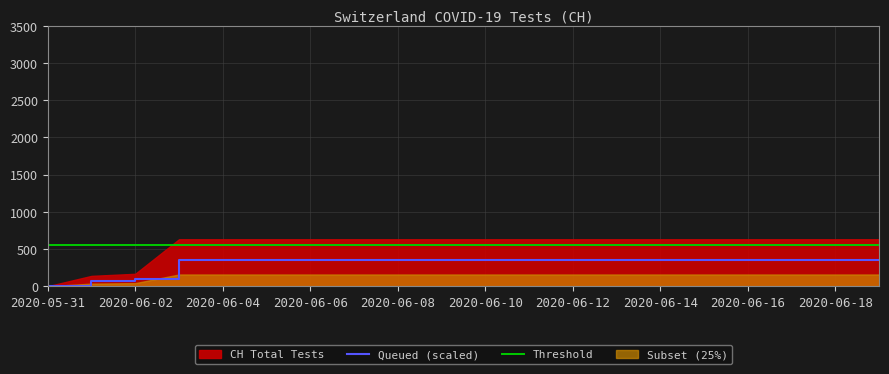

What is the label of the 18th point from the left?

2020-06-17